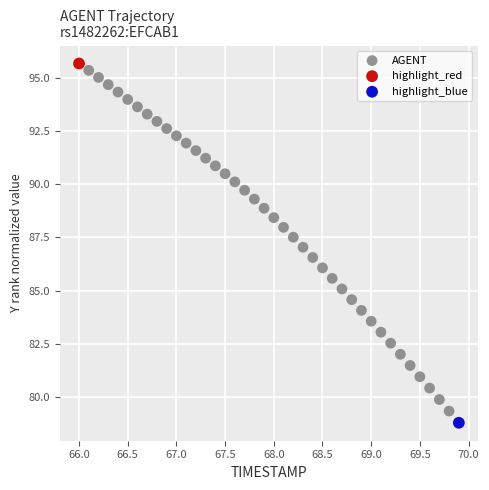

What are all the series names shown in the legend?

AGENT, highlight_red, highlight_blue